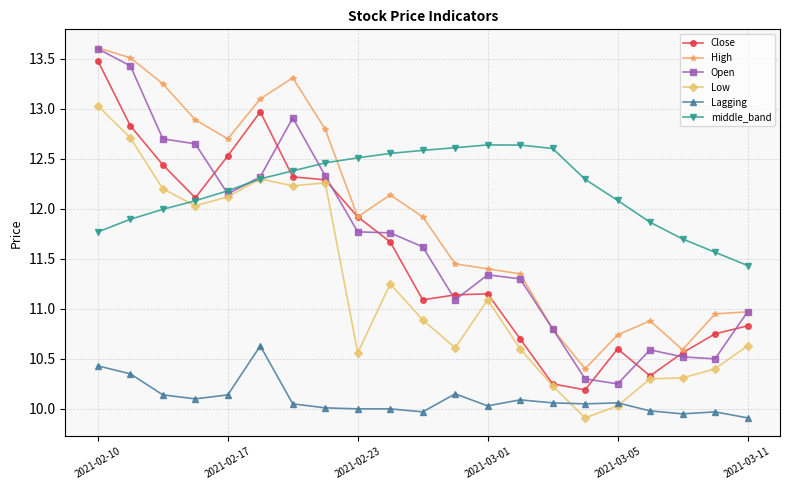

What is the maximum value for High?

13.6